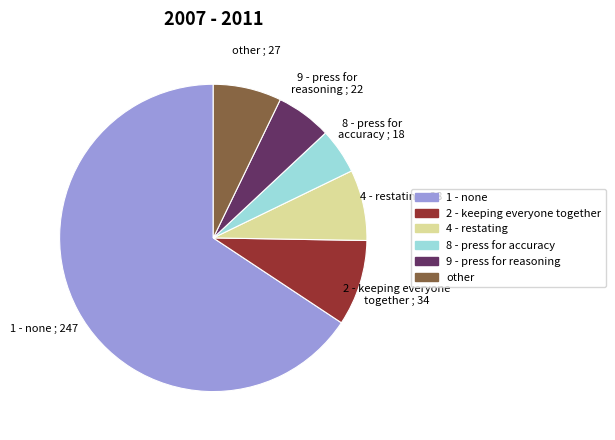

Is 8 - press for accuracy the majority of the pie?

No